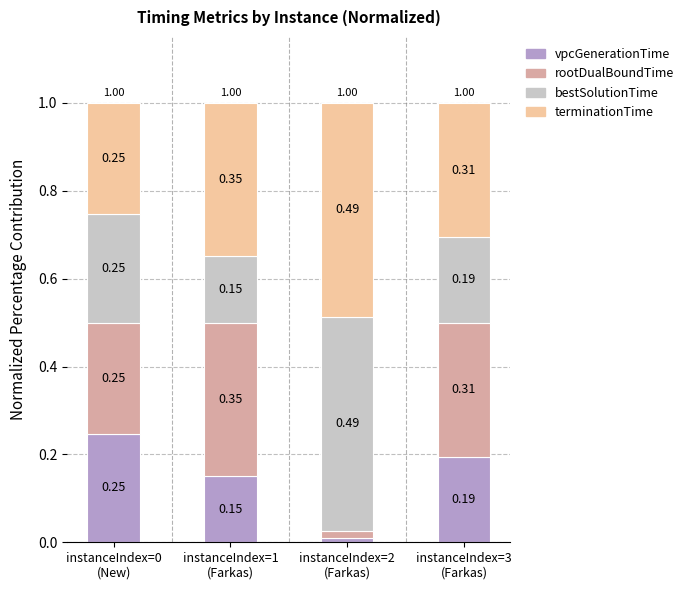

What is the label of the 3rd bar from the left?

instanceIndex=2
(Farkas)